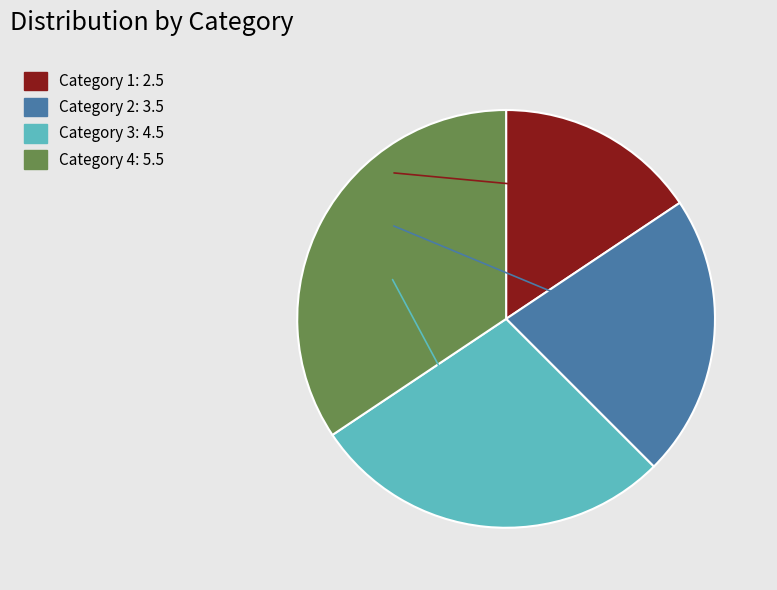

Is there a majority slice in this chart?

No